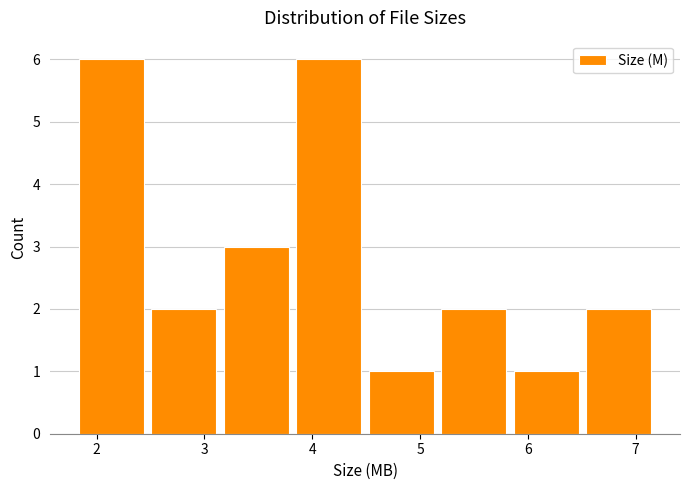

Reading left to right, transcribe this chart: for each bar, give the range it covers on the x-axis and its height. Neither the bar edges nor the heights are printed on the chart, so give them approximately, as read against the axes.

1.8 to 2.5: 6
2.5 to 3.1: 2
3.1 to 3.8: 3
3.8 to 4.5: 6
4.5 to 5.2: 1
5.2 to 5.8: 2
5.8 to 6.5: 1
6.5 to 7.2: 2